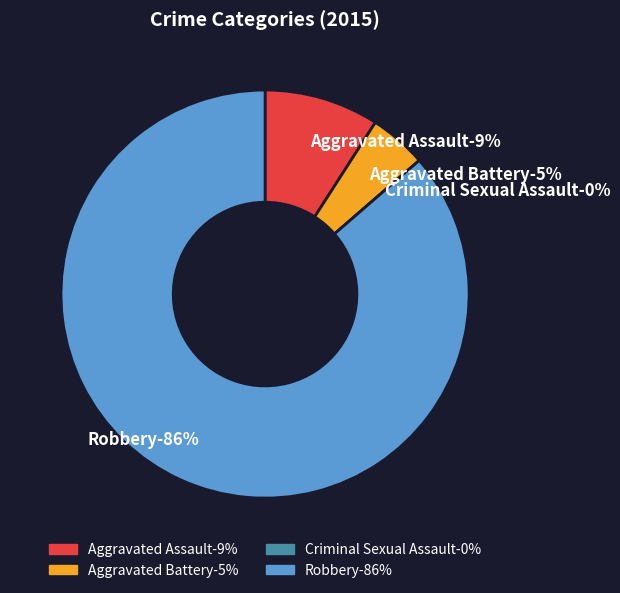

True or false: Aggravated Assault accounts for 20% of the total.

False